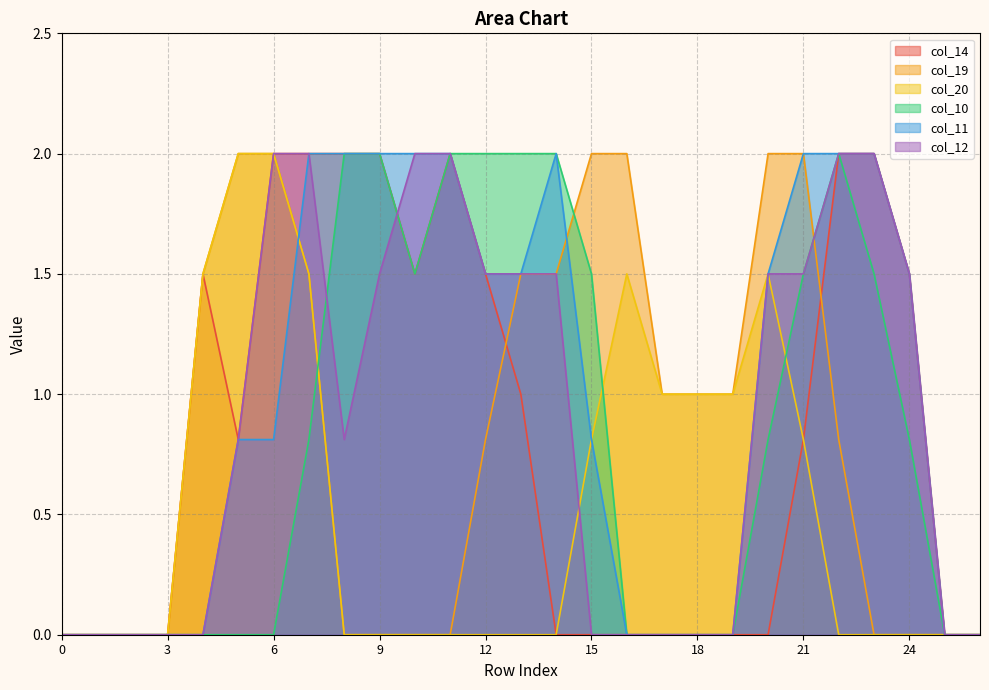

At 3, list the series in order from largest to smallest.

col_14, col_19, col_20, col_10, col_11, col_12